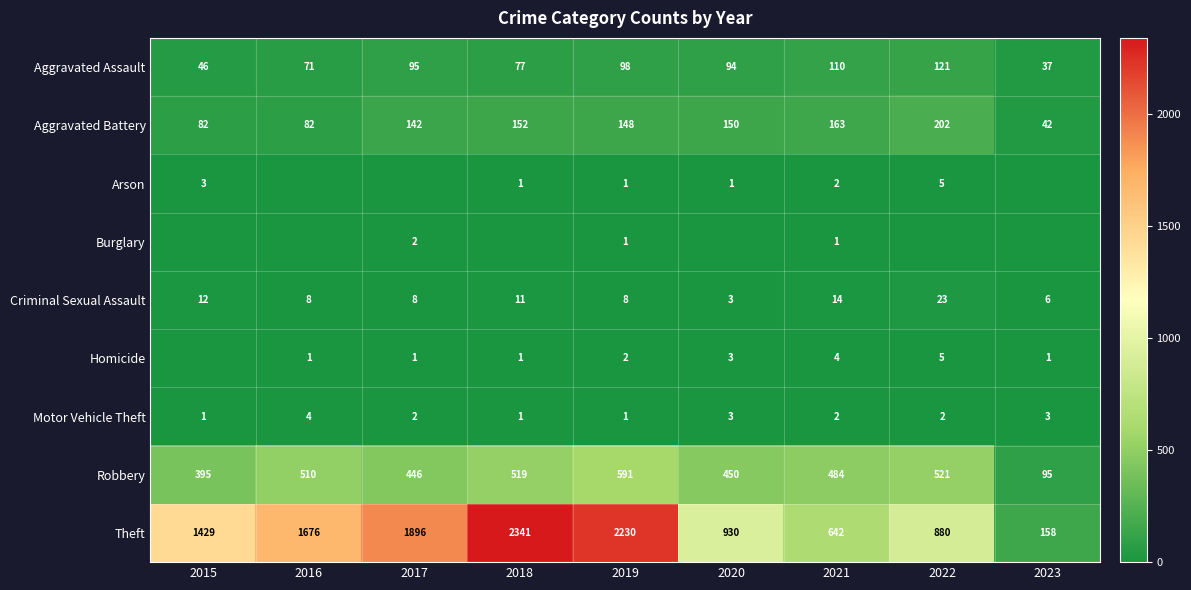

What is the total value across all series at 2022?

1759